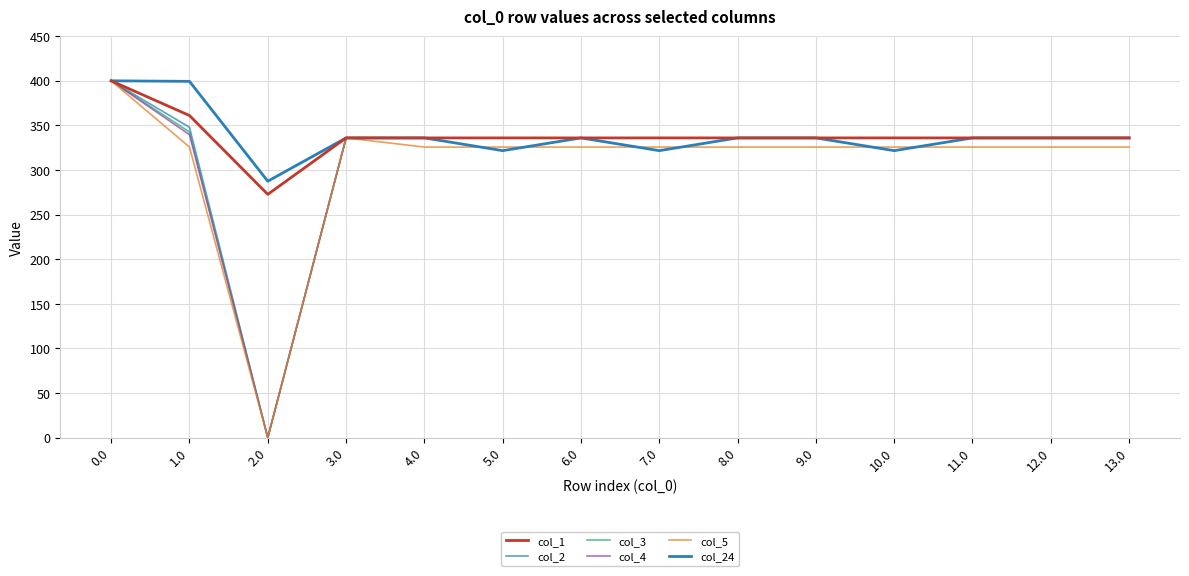

What is the value of the col_24 point at the 3rd from the left?

287.5